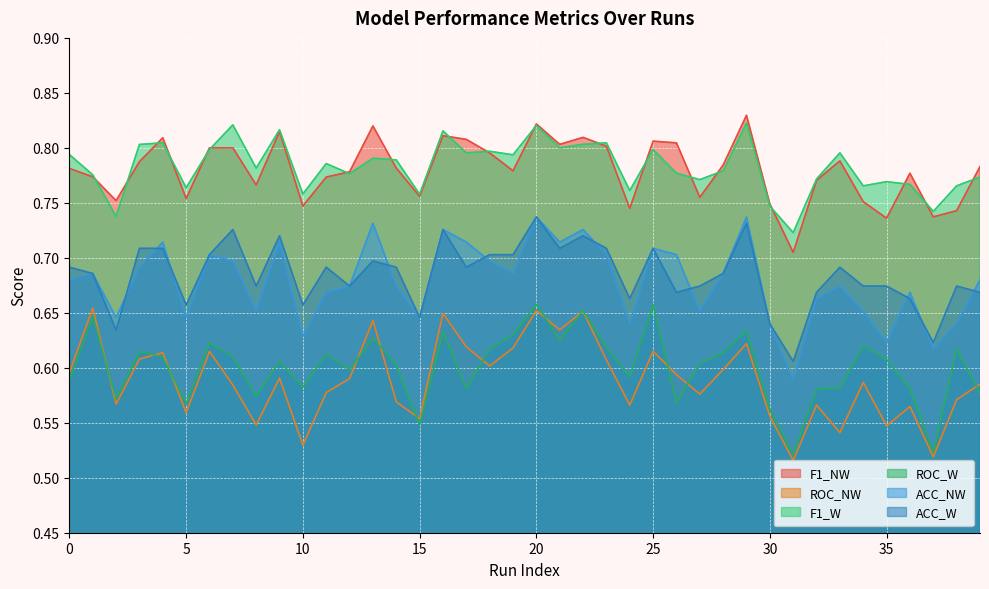

What is the difference between the maximum and minimum values in the F1_W series?

0.1